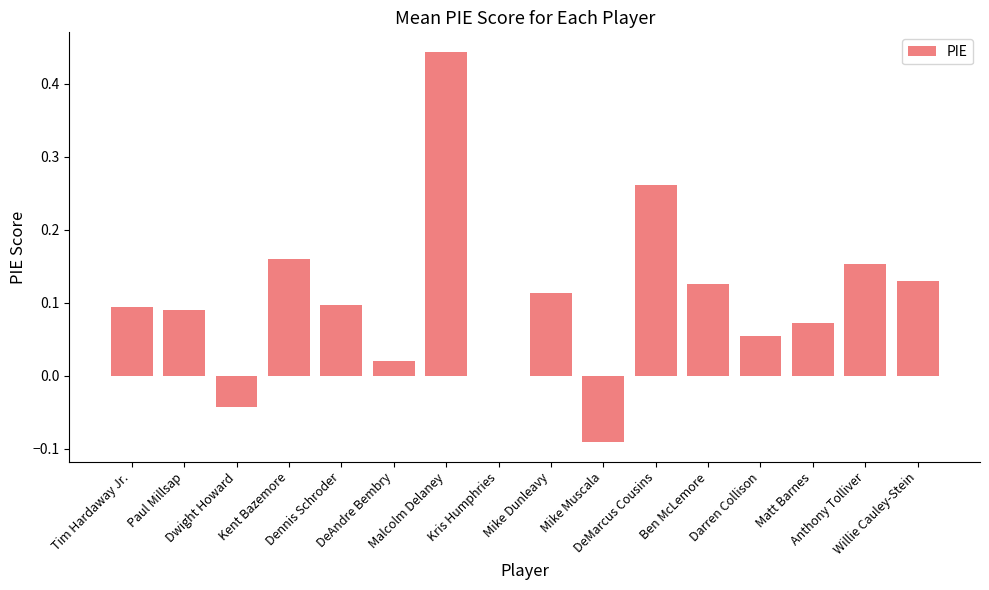

Between Mike Dunleavy and DeAndre Bembry, which is larger?

Mike Dunleavy